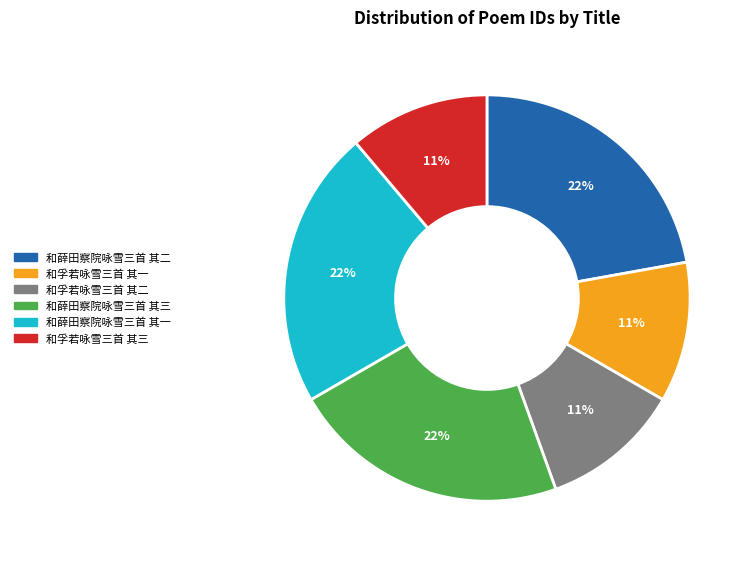

Does 和薛田察院咏雪三首 其二 account for over 50% of the chart?

No